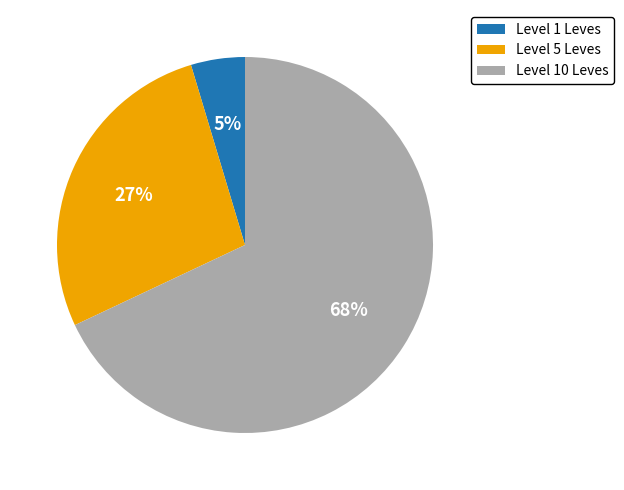

To the nearest percent, what is the combined percentage of Level 10 Leves and Level 1 Leves?

73%